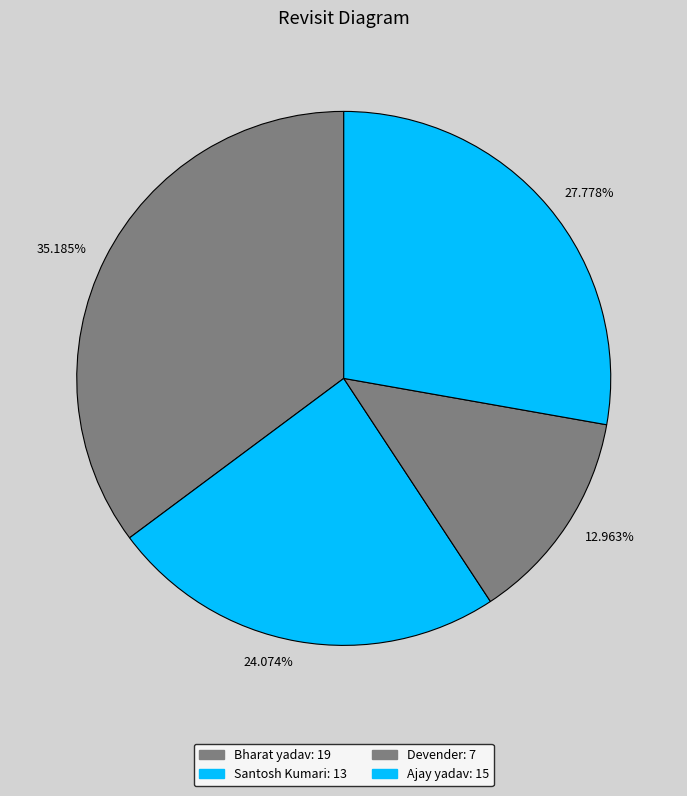

Is the sum of 12.963% and 27.778% greater than half?

No